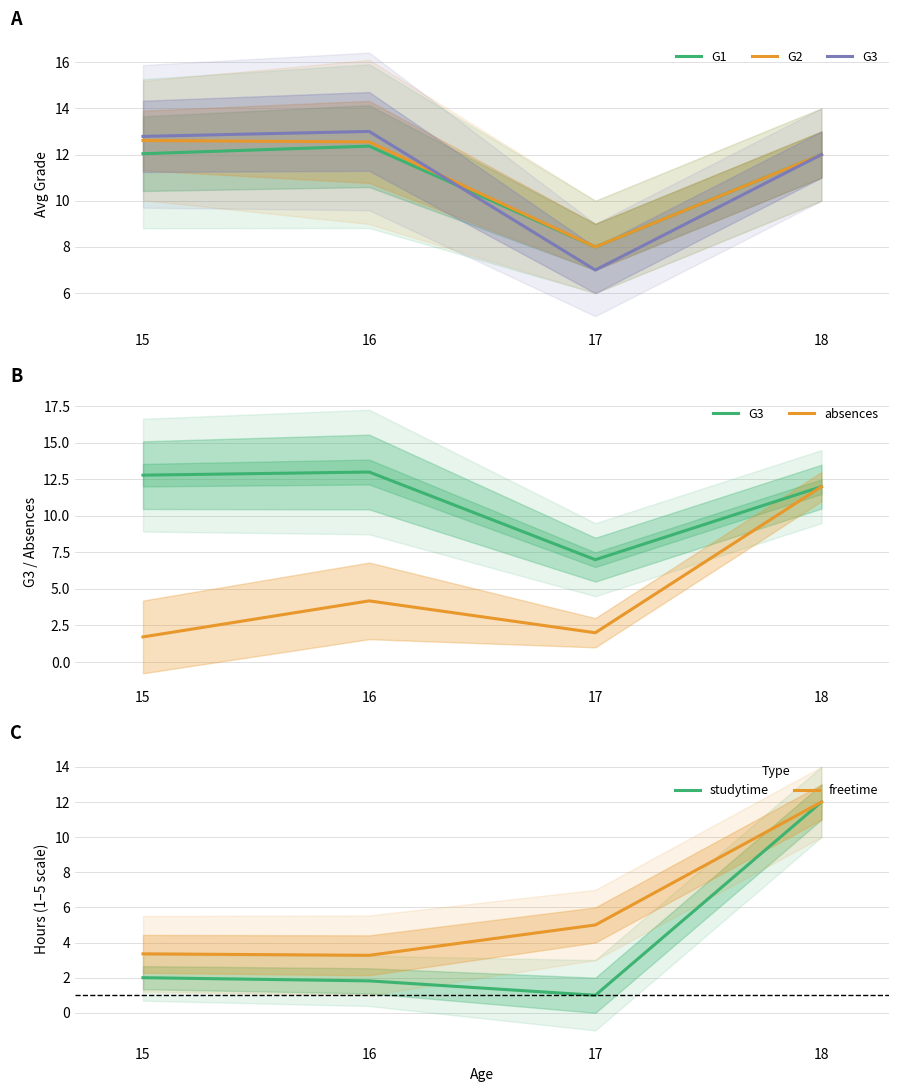

What is the value of the G3 point at the 2nd from the left?

13.0